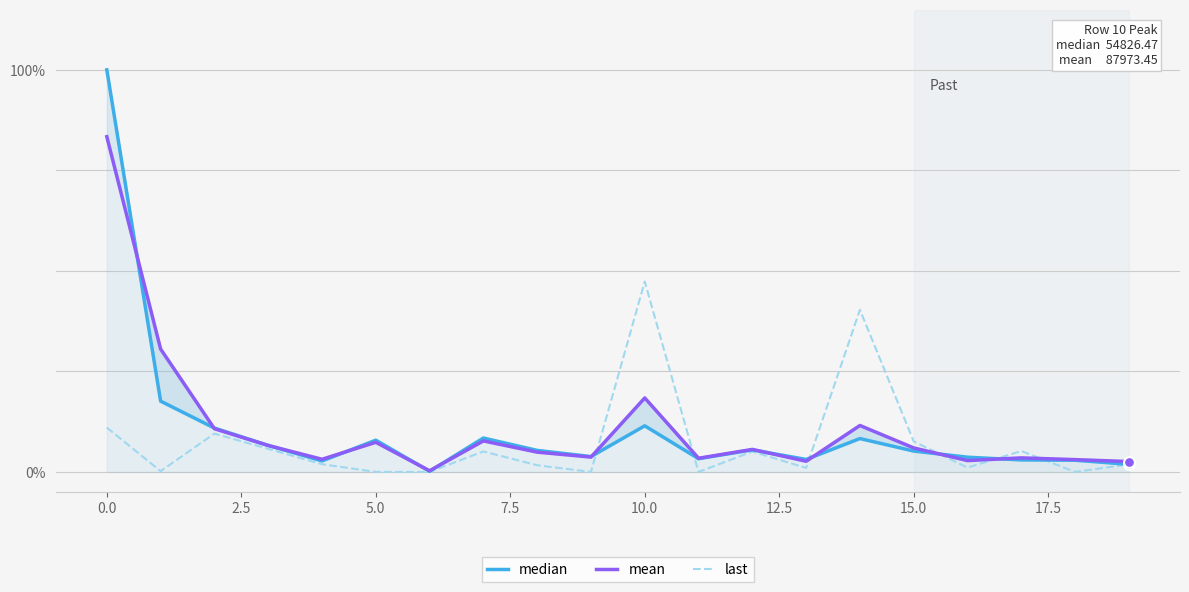

What are all the series names shown in the legend?

median, mean, last